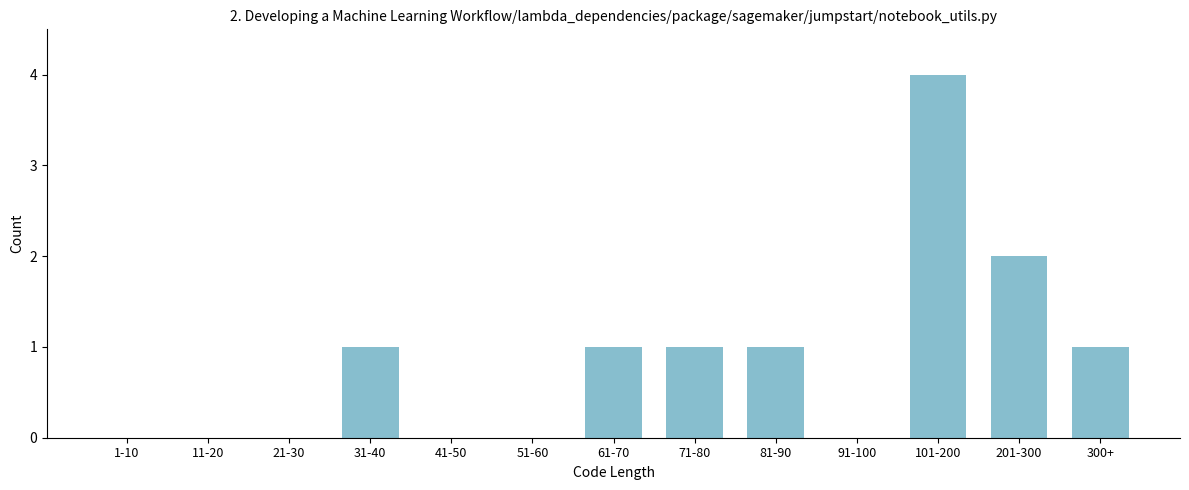

Reading left to right, list all the values displayed in this chart.

1-10=0	11-20=0	21-30=0	31-40=1	41-50=0	51-60=0	61-70=1	71-80=1	81-90=1	91-100=0	101-200=4	201-300=2	300+=1